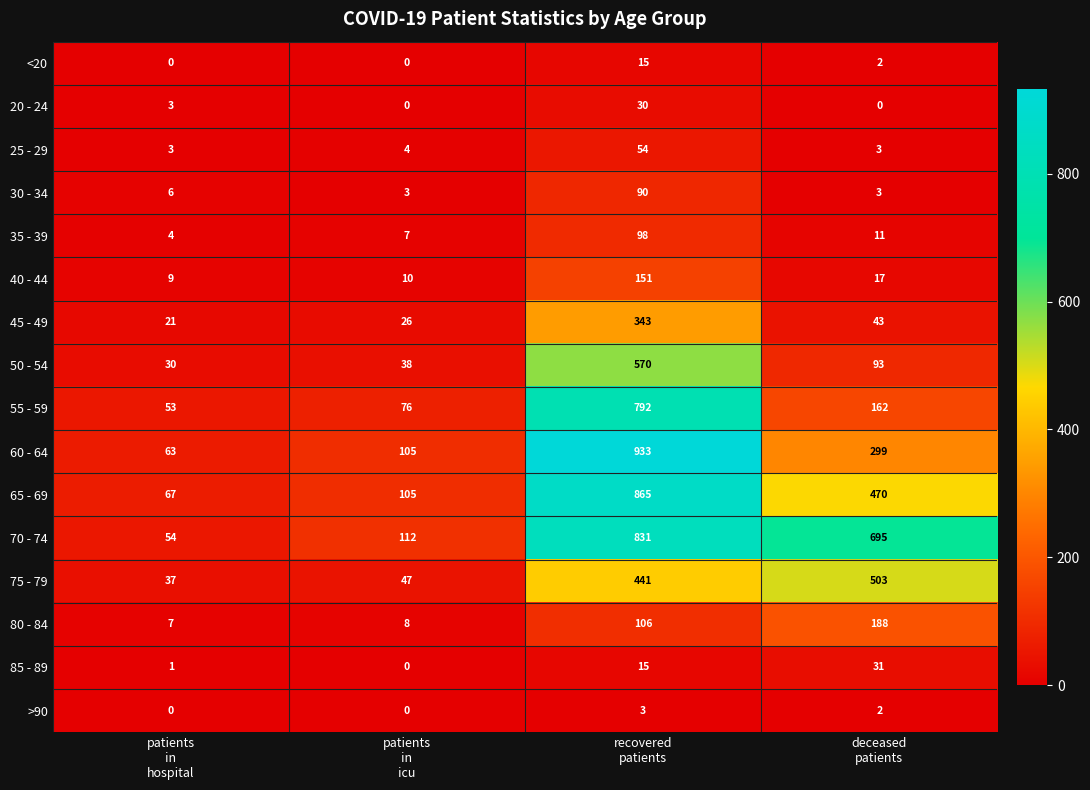

List the series in order of their peak value, highest first.

60 - 64, 65 - 69, 70 - 74, 55 - 59, 50 - 54, 75 - 79, 45 - 49, 80 - 84, 40 - 44, 35 - 39, 30 - 34, 25 - 29, 85 - 89, 20 - 24, <20, >90